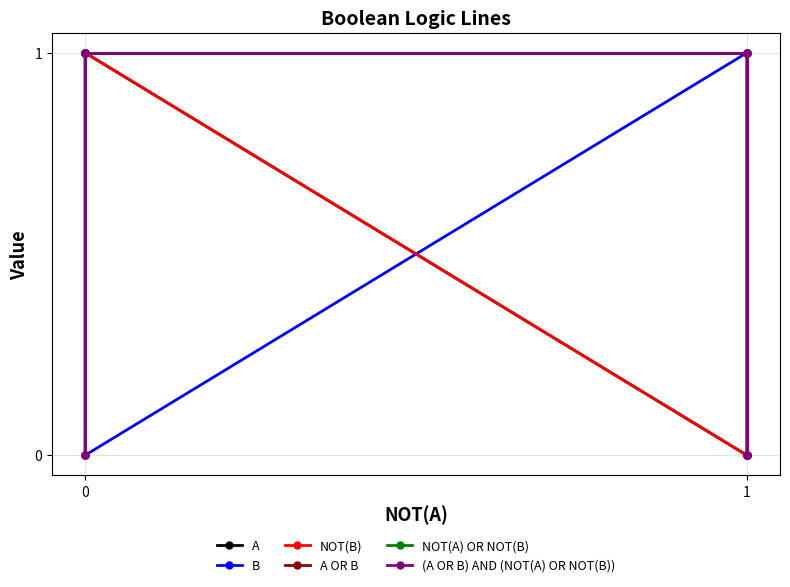

Reading right to left, list all the values displayed in this chart.

A: 0	0	1	1
B: 0	1	0	1
NOT(B): 1	0	1	0
A OR B: 0	1	1	1
NOT(A) OR NOT(B): 1	1	1	0
(A OR B) AND (NOT(A) OR NOT(B)): 0	1	1	0